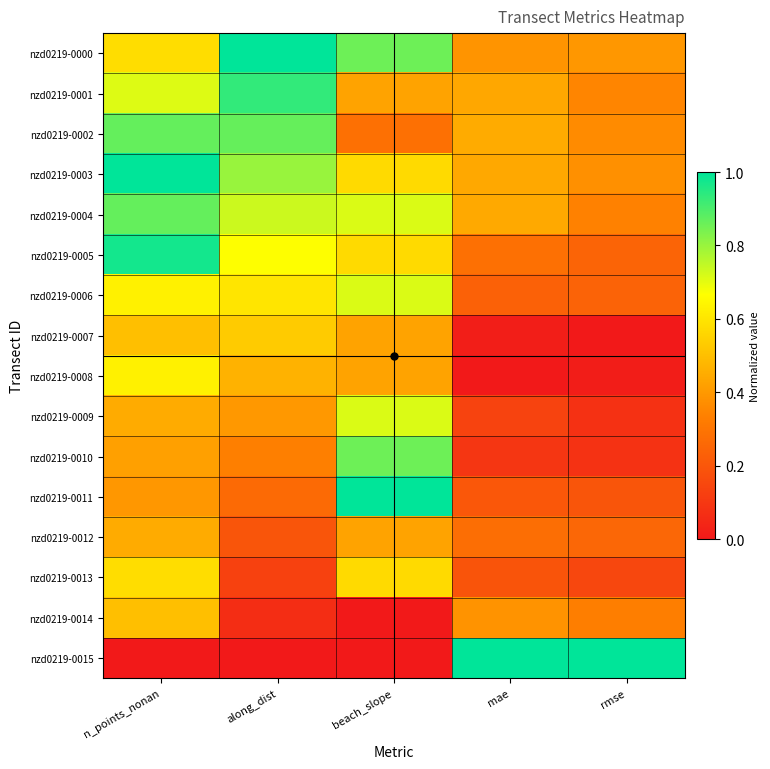

Rank the series at along_dist from lowest to highest value.

nzd0219-0015, nzd0219-0014, nzd0219-0013, nzd0219-0012, nzd0219-0011, nzd0219-0010, nzd0219-0009, nzd0219-0008, nzd0219-0007, nzd0219-0006, nzd0219-0005, nzd0219-0004, nzd0219-0003, nzd0219-0002, nzd0219-0001, nzd0219-0000